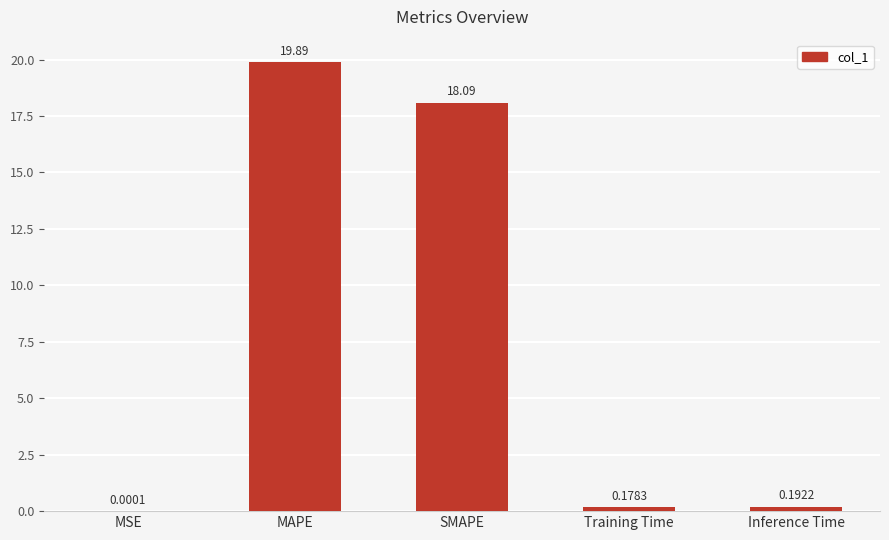

Between Training Time and Inference Time, which is larger?

Inference Time